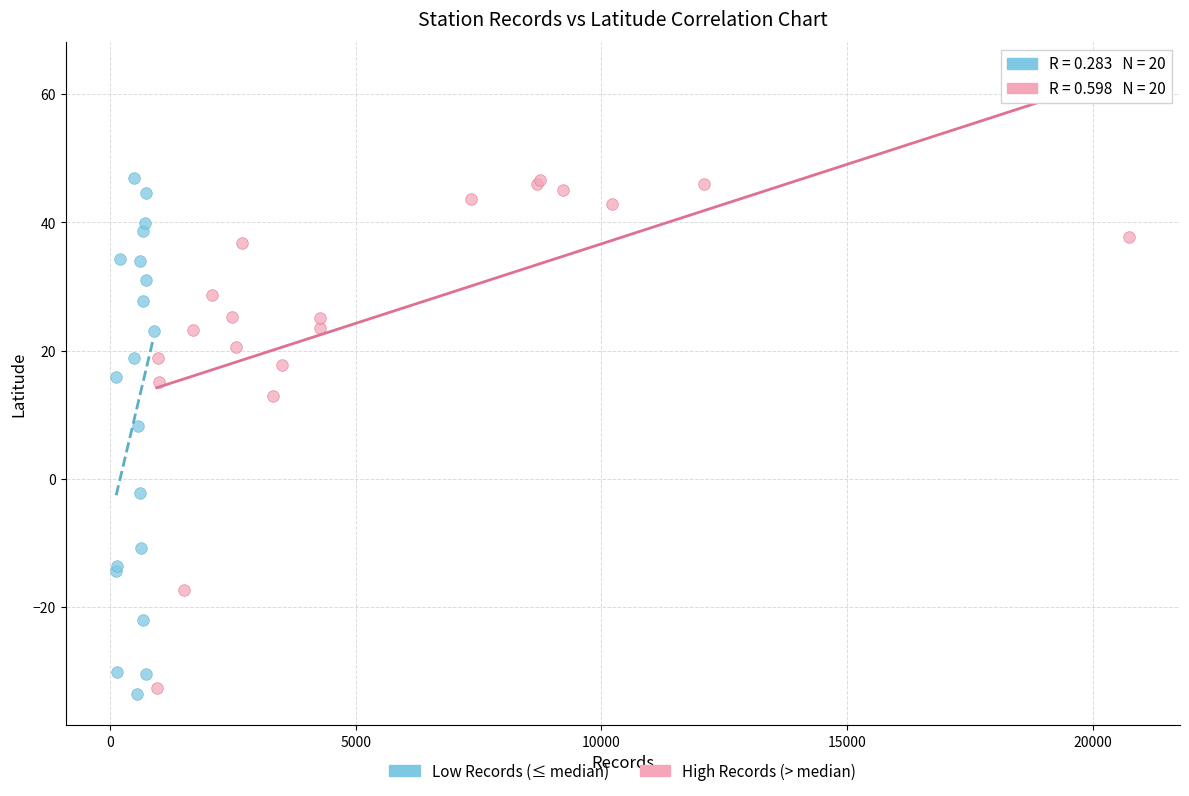

What are all the series names shown in the legend?

Low Records (≤ median), High Records (> median)